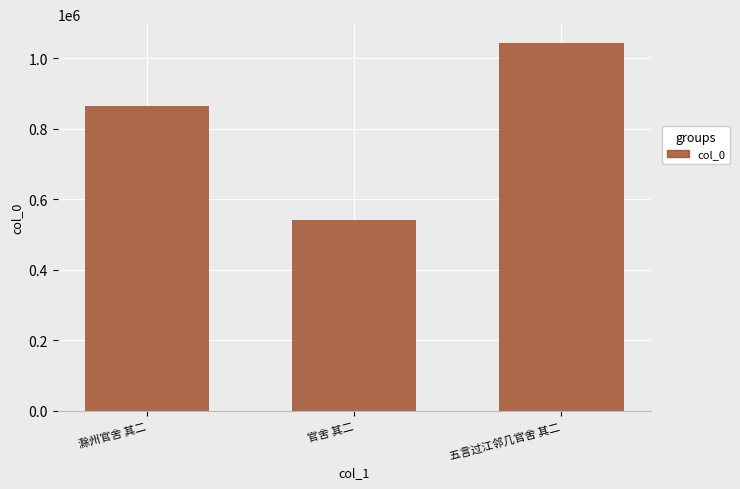

Reading left to right, what are all the values shown in this chart?

滁州官舍 其二=863684	官舍 其二=541309	五言过江邻几官舍 其二=1044768